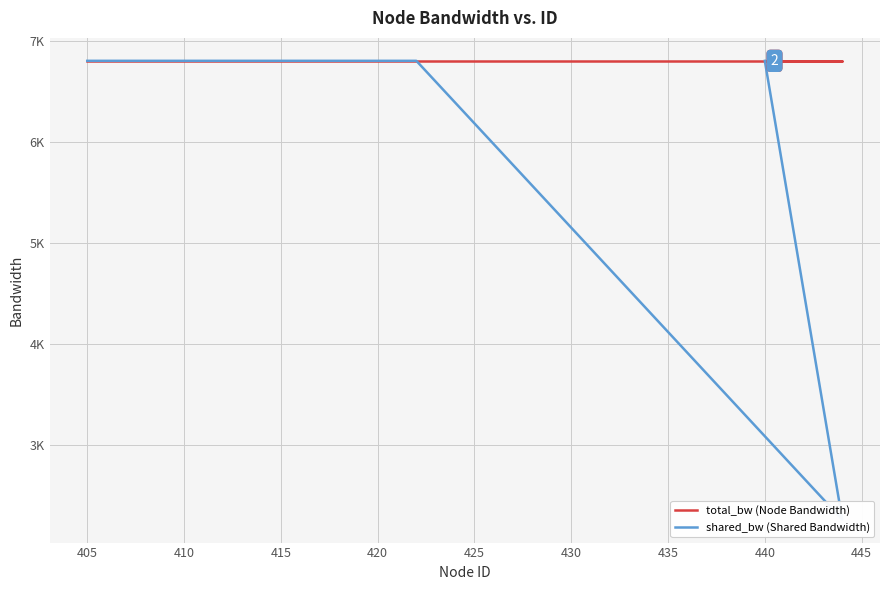

Which series has the largest total across all categories?

total_bw (Node Bandwidth)